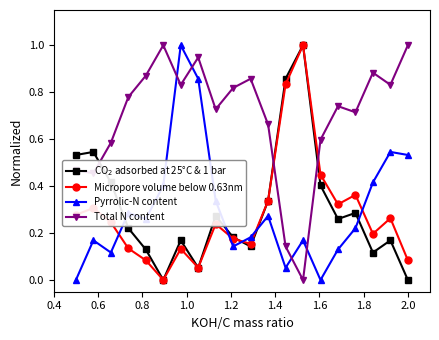

How many interior local peaks does the Micropore volume below 0.63nm series have?

6